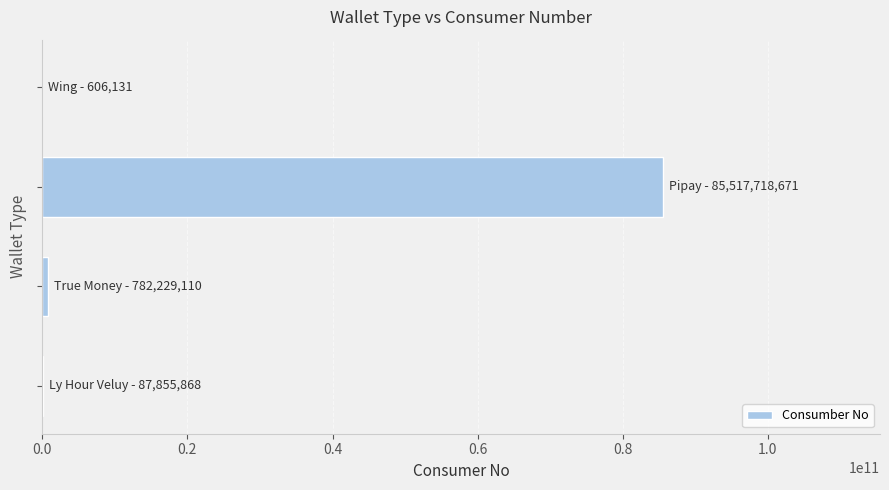

What is the sum of all values?

86388409780